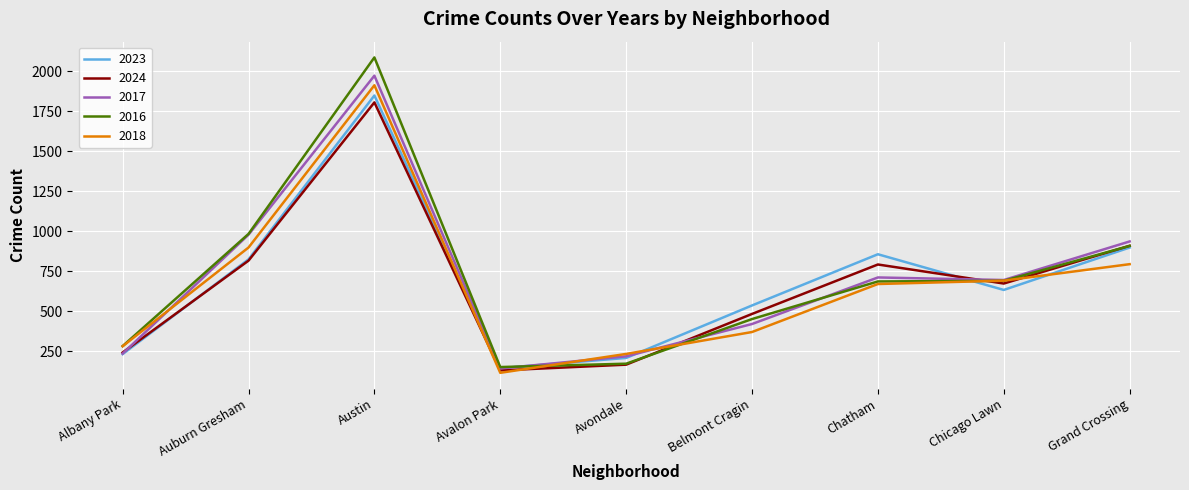

True or false: 2023 has a value of 1378 at Auburn Gresham.

False